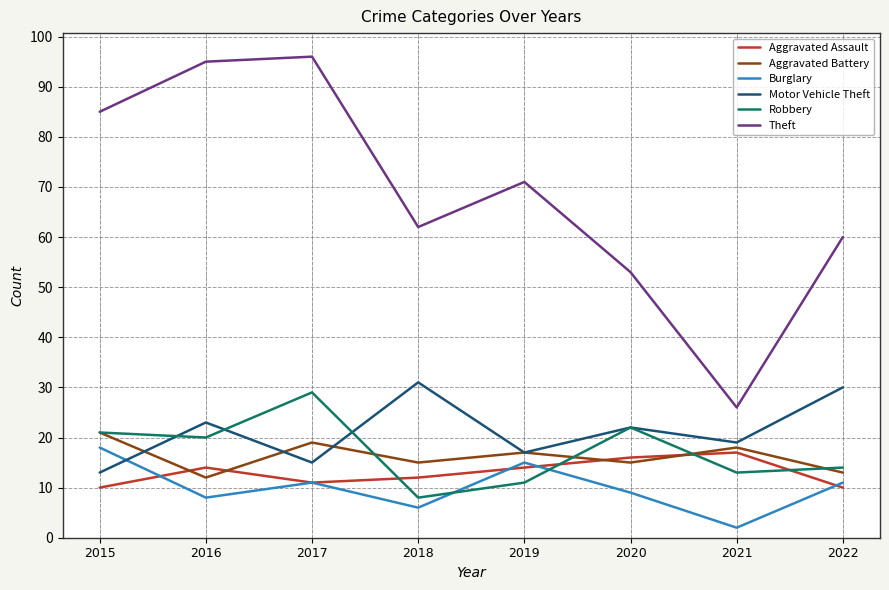

The Burglary series shows 6 at 2018. True or false?

True